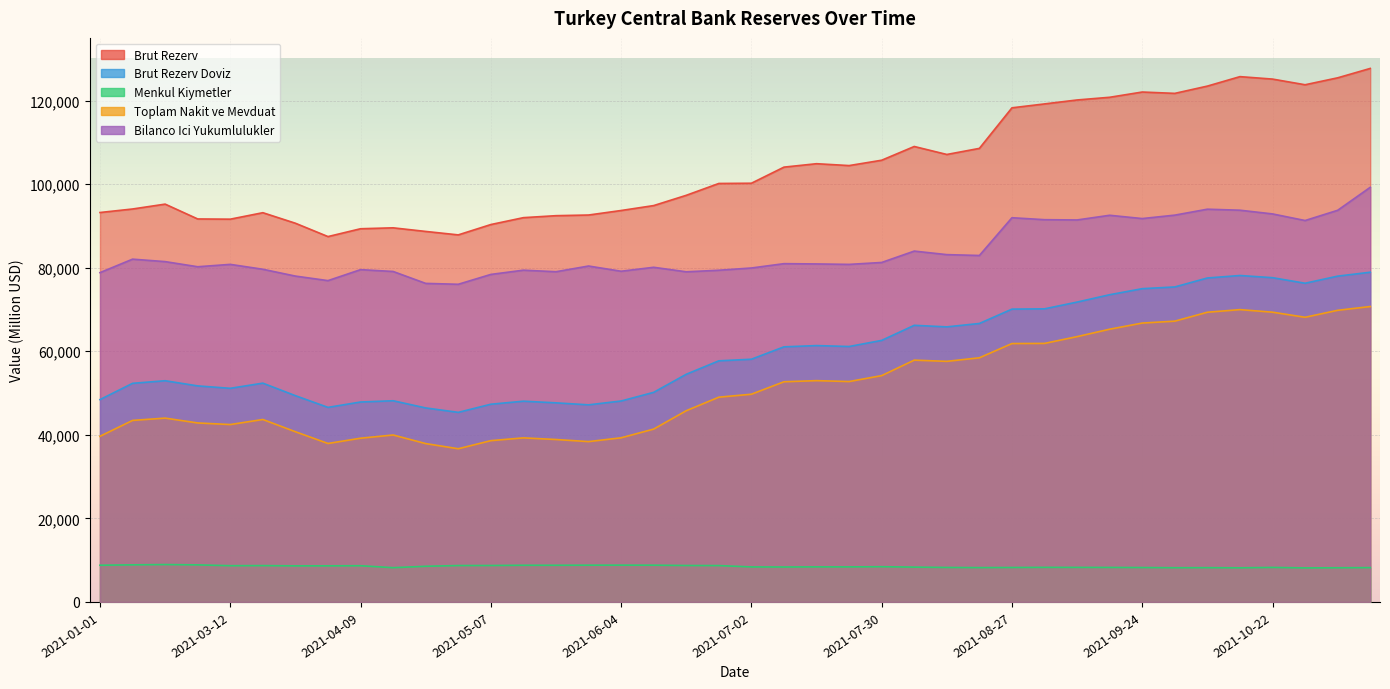

Where is the first local minimum for Brut Rezerv?

2021-03-12